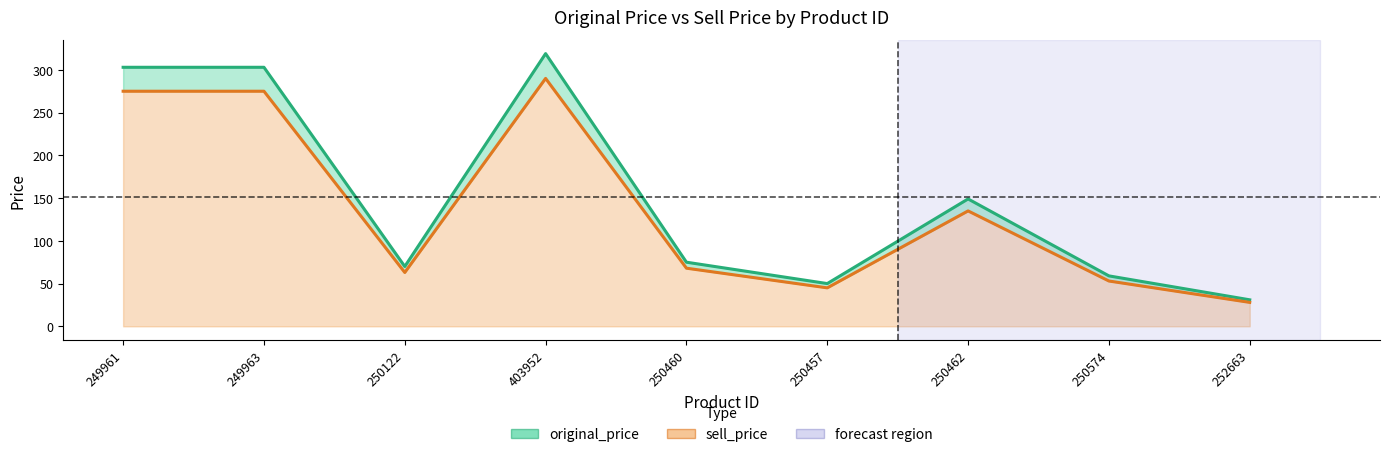

What is the value of the sell_price point at the 6th from the left?

45